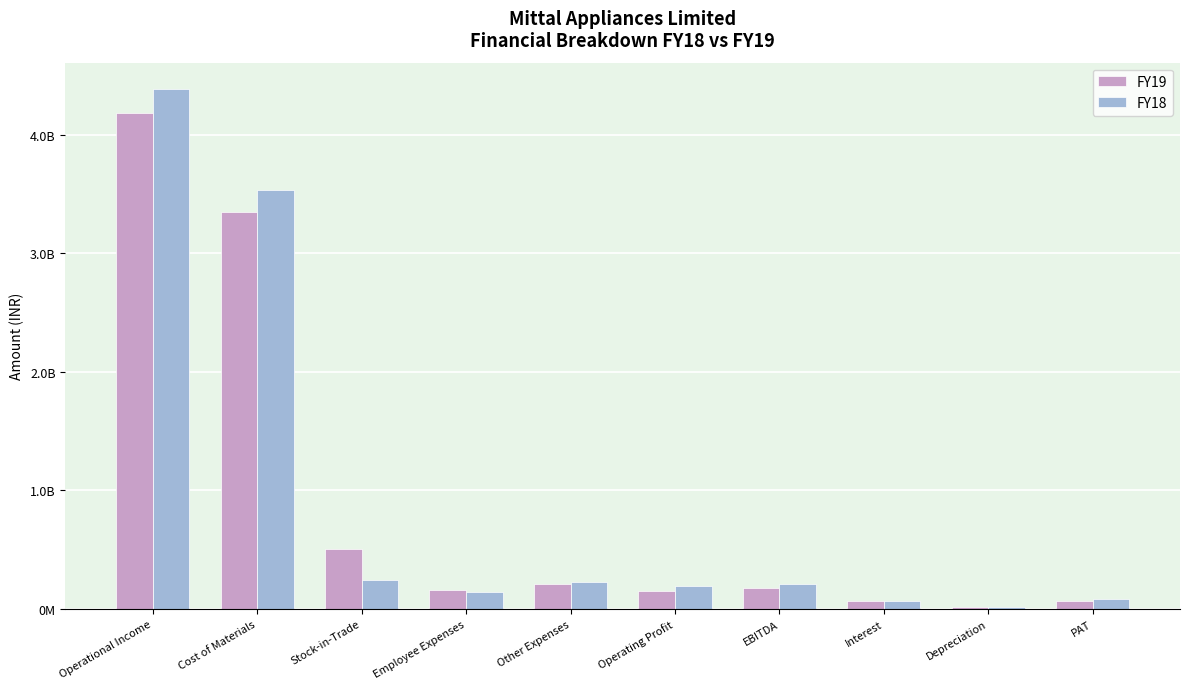

At how many categories does at least one series exceed 1438275456?

2